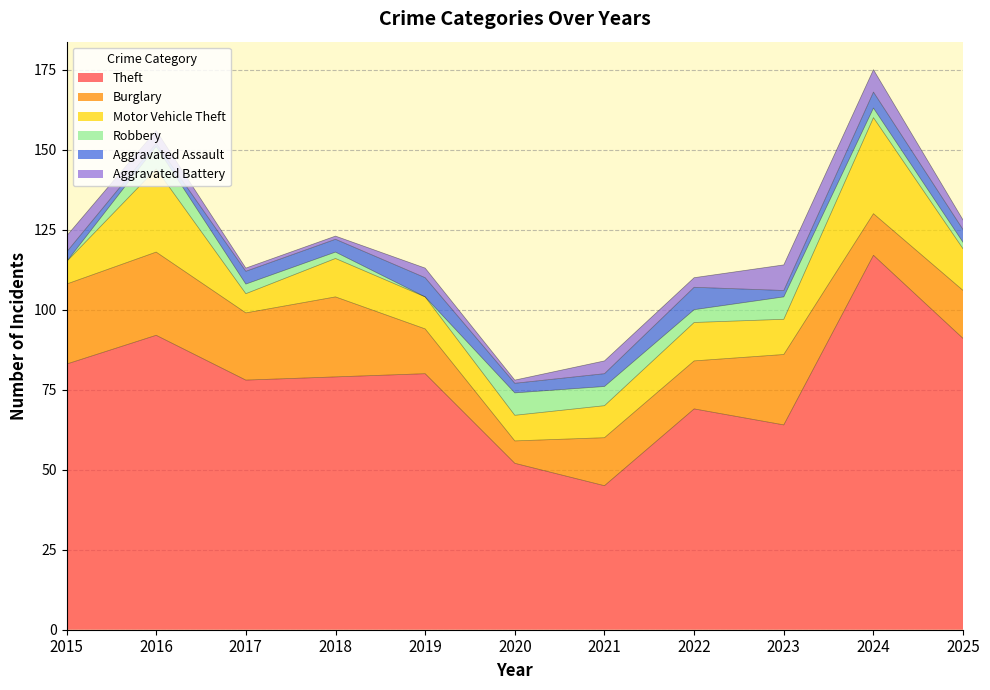

Rank the series at 2016 from lowest to highest value.

Aggravated Assault, Aggravated Battery, Robbery, Burglary, Motor Vehicle Theft, Theft